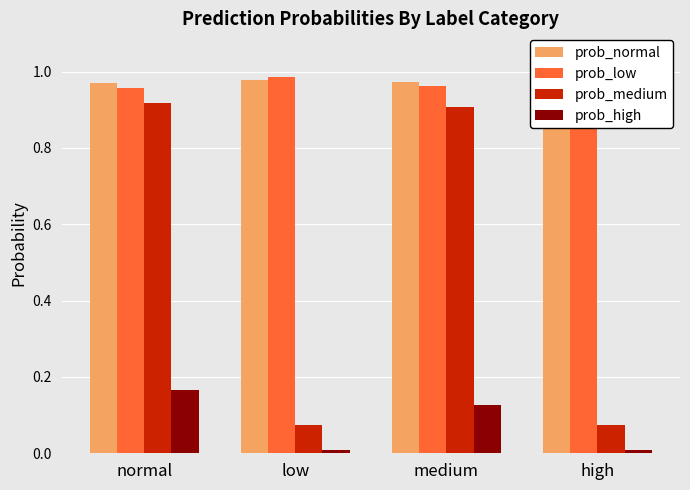

What is the average value of the prob_medium series?

0.5